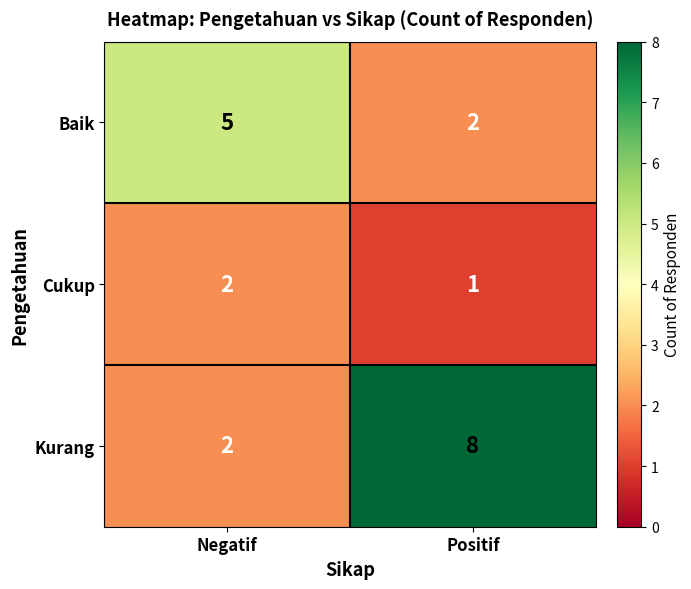

At Positif, list the series in order from largest to smallest.

Kurang, Baik, Cukup